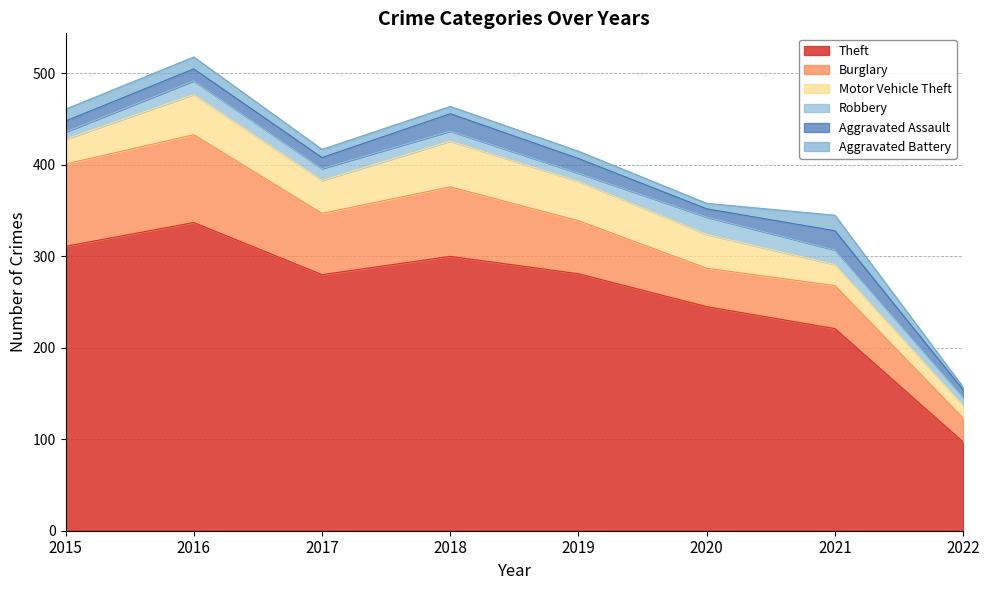

What is the value of the Motor Vehicle Theft point at the 8th from the left?

14